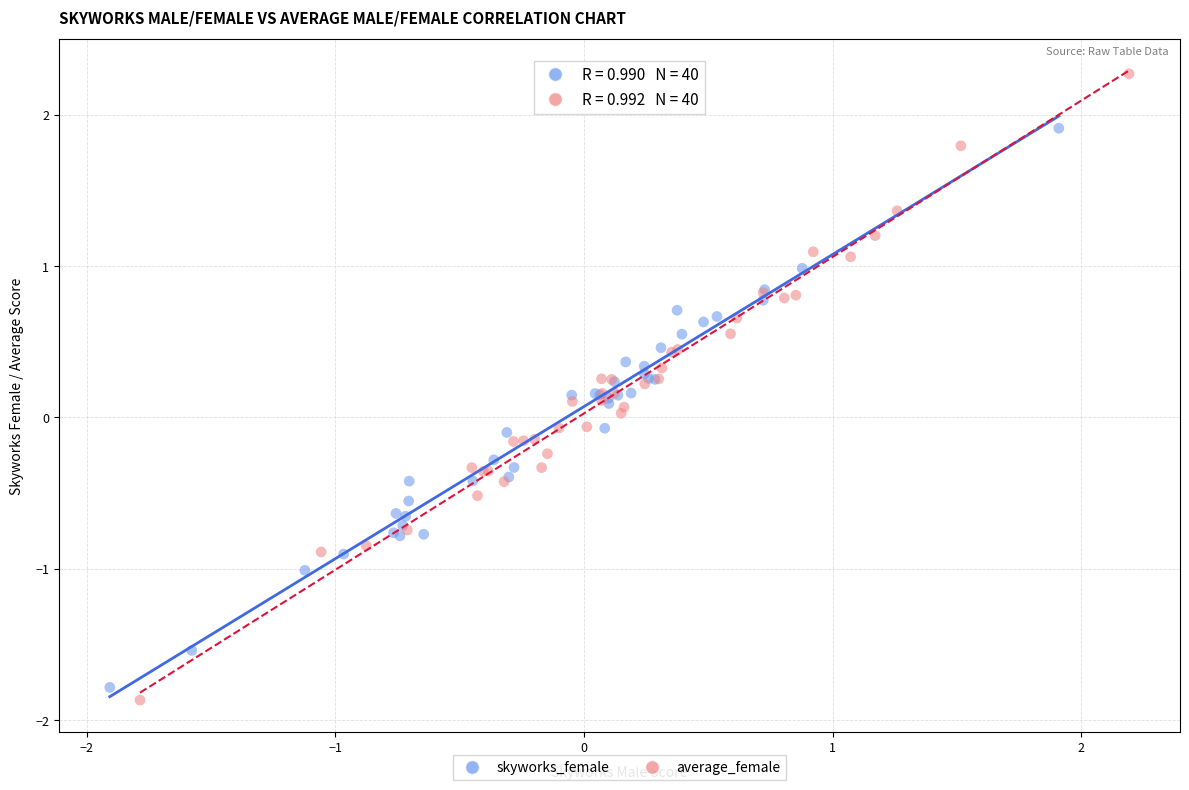

What are all the series names shown in the legend?

skyworks_female, average_female